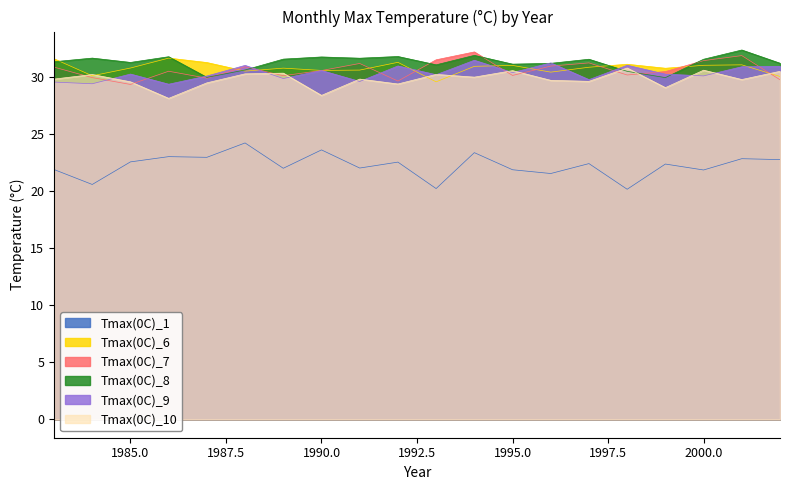

True or false: Tmax(0C)_1 and Tmax(0C)_10 intersect in this chart.

False